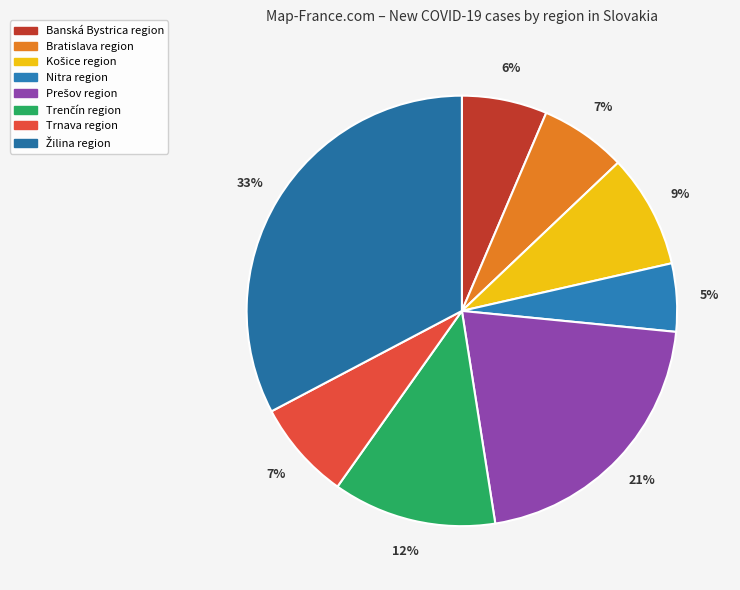

How many slices are in this pie chart?

8